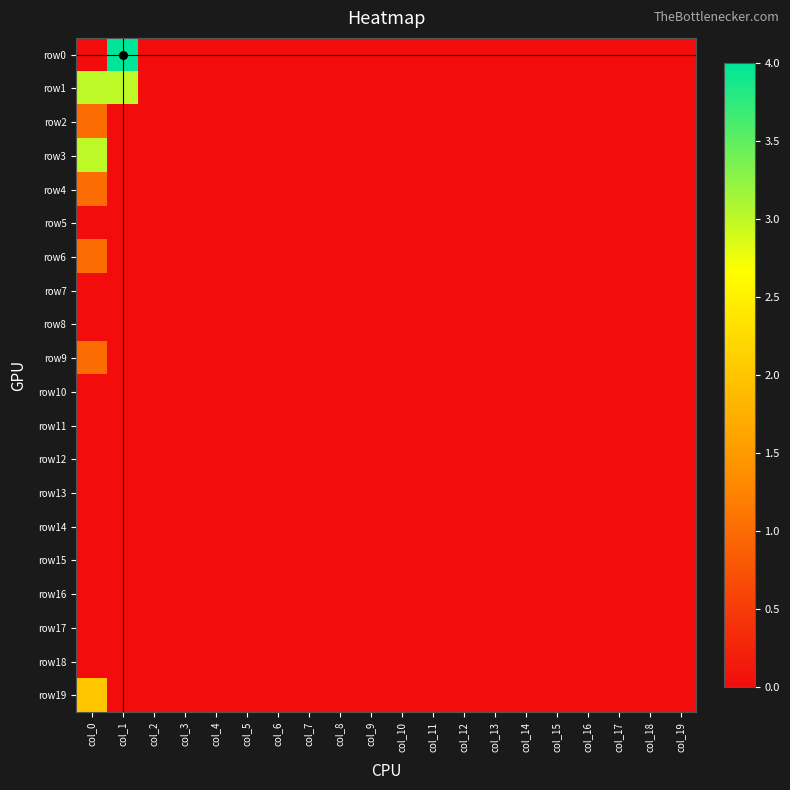

Which series has the largest range (max minus min)?

row0